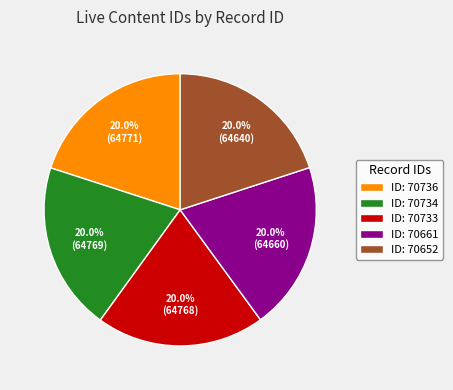

Is there any slice that represents more than half of the pie?

No